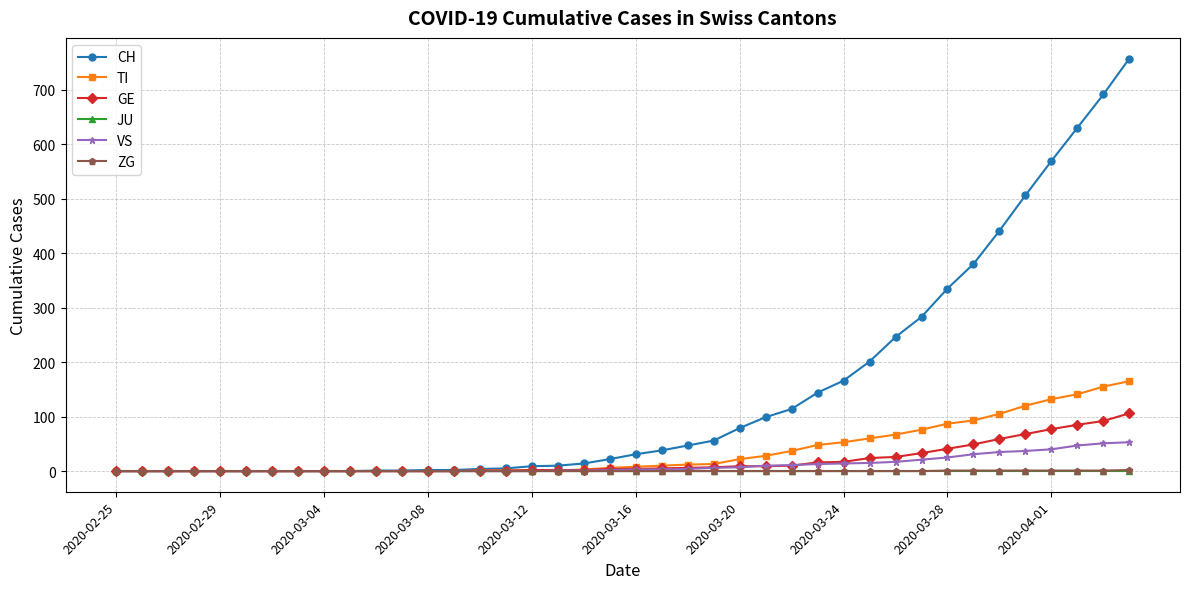

What is the greatest value displayed?

757